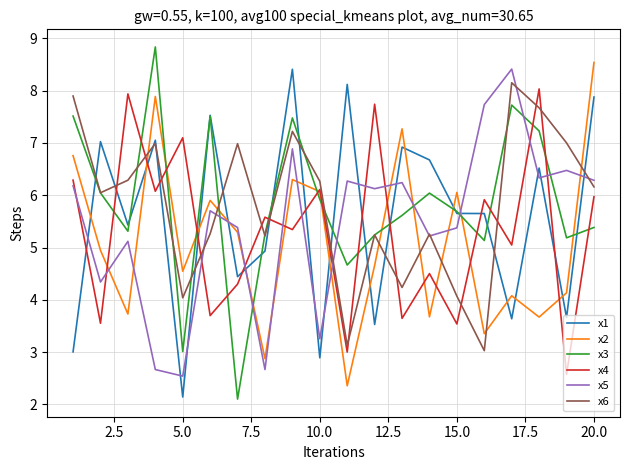

What is the difference between the maximum and minimum values in the x2 series?

6.2